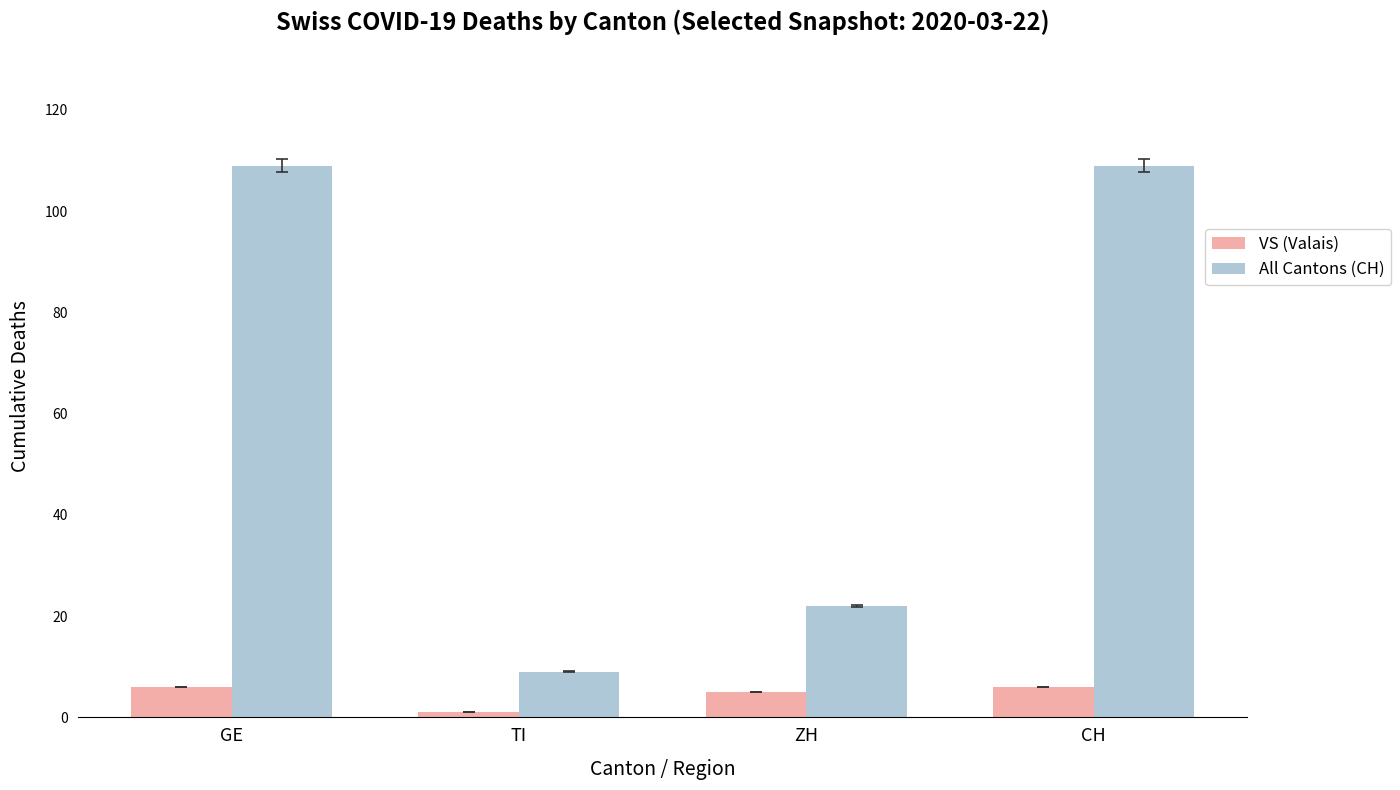

What is the total value across all series at GE?

115